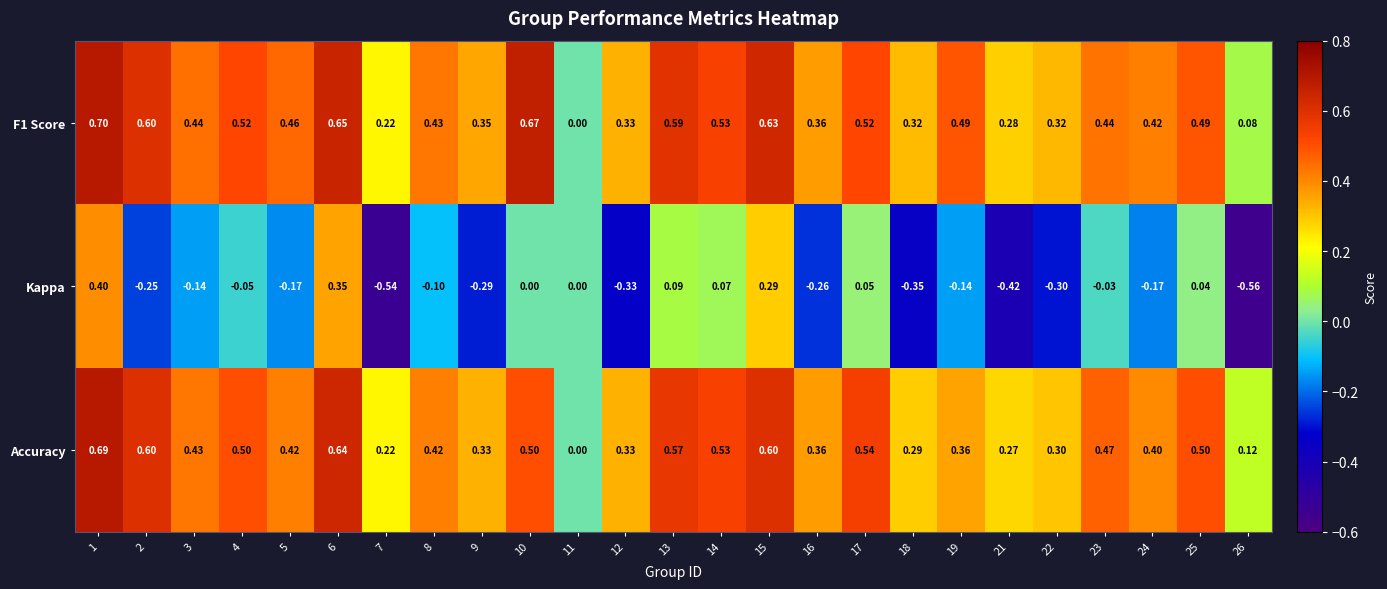

How many values in Accuracy are above zero?

24